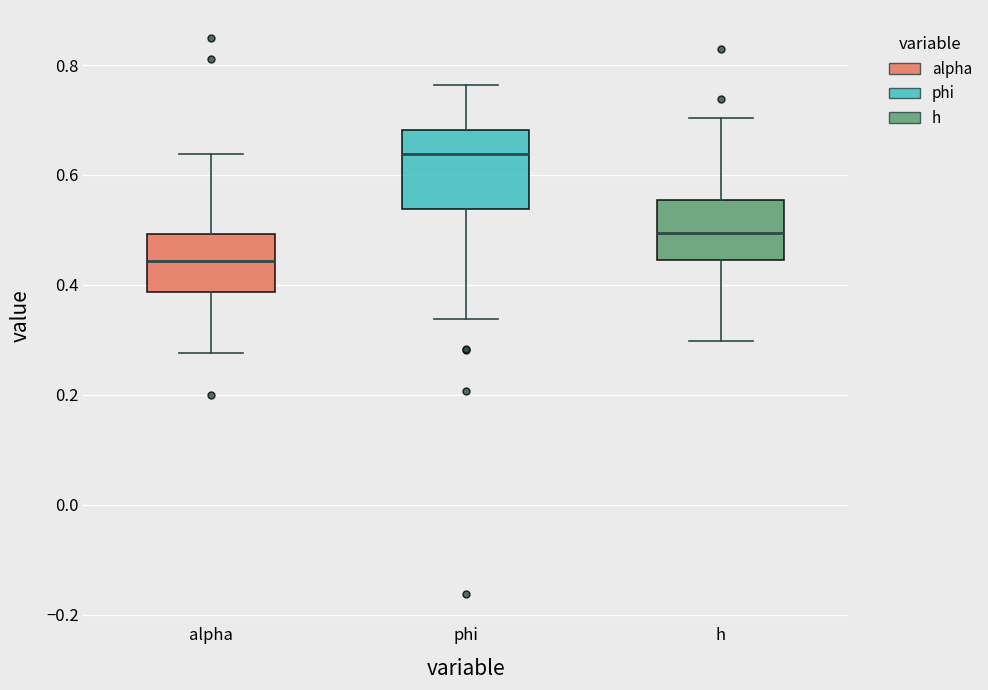

Reading left to right, transcribe this box plot: for each box, give where its median line is, the range the box spans, and where its two whiskers end, as read against the y-axis. The values are not printed on the chart, so give them approximately, as read against the axis.

alpha: median 0.44, box 0.38 to 0.50, whiskers 0.28 to 0.64
phi: median 0.64, box 0.54 to 0.68, whiskers 0.34 to 0.76
h: median 0.50, box 0.44 to 0.56, whiskers 0.30 to 0.70